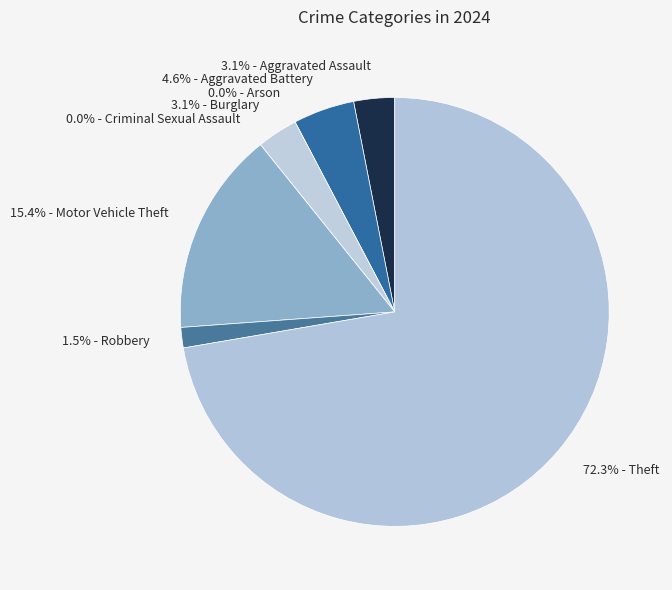

Is it true that Burglary is 3% of the pie?

True